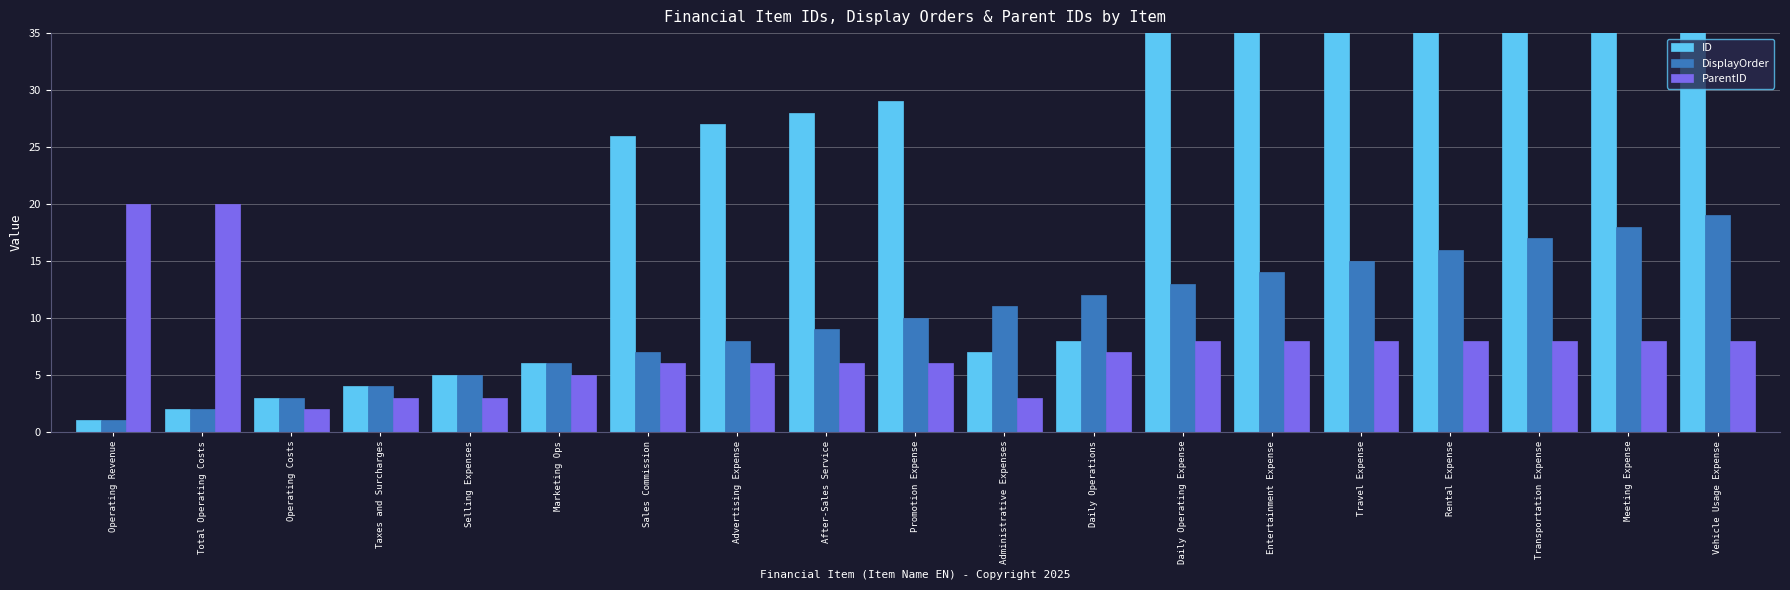

At which label is ParentID closest to 11?

Daily Operating Expense